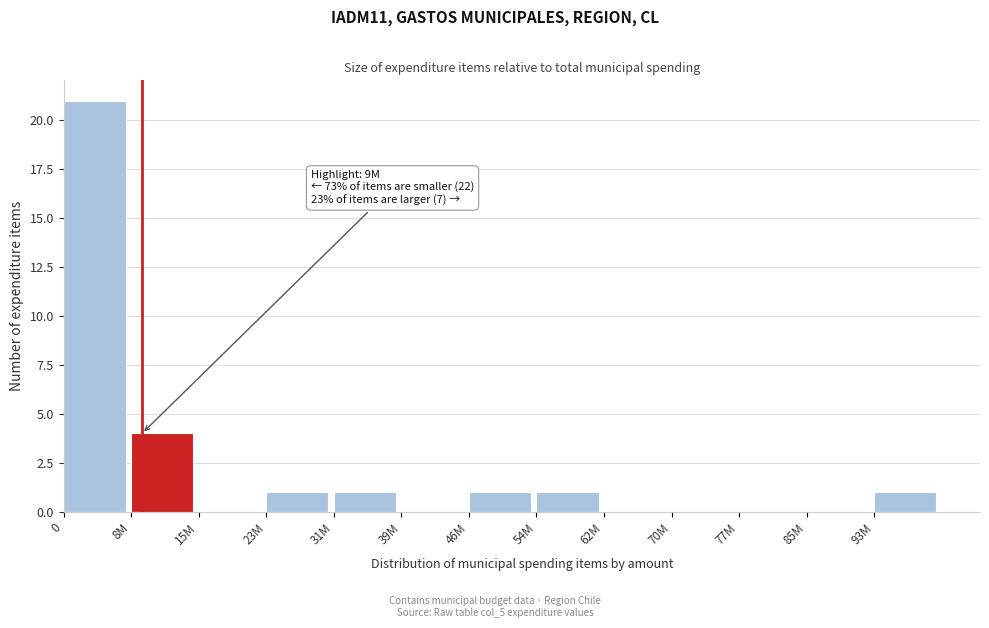

Reading left to right, what are all the values shown in this chart?

0=21	8M=4	15M=0	23M=1	31M=1	39M=0	46M=1	54M=1	62M=0	70M=0	77M=0	85M=0	93M=1